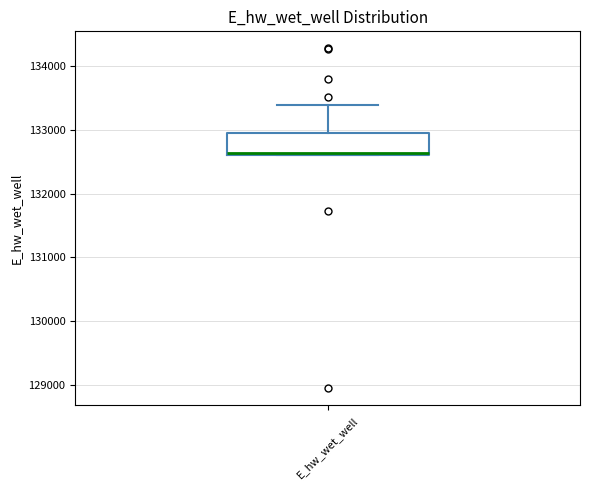

Where does the upper whisker of the box for E_hw_wet_well end on the y-axis? The values are not printed on the chart, so give them approximately, as read against the axis.

133400